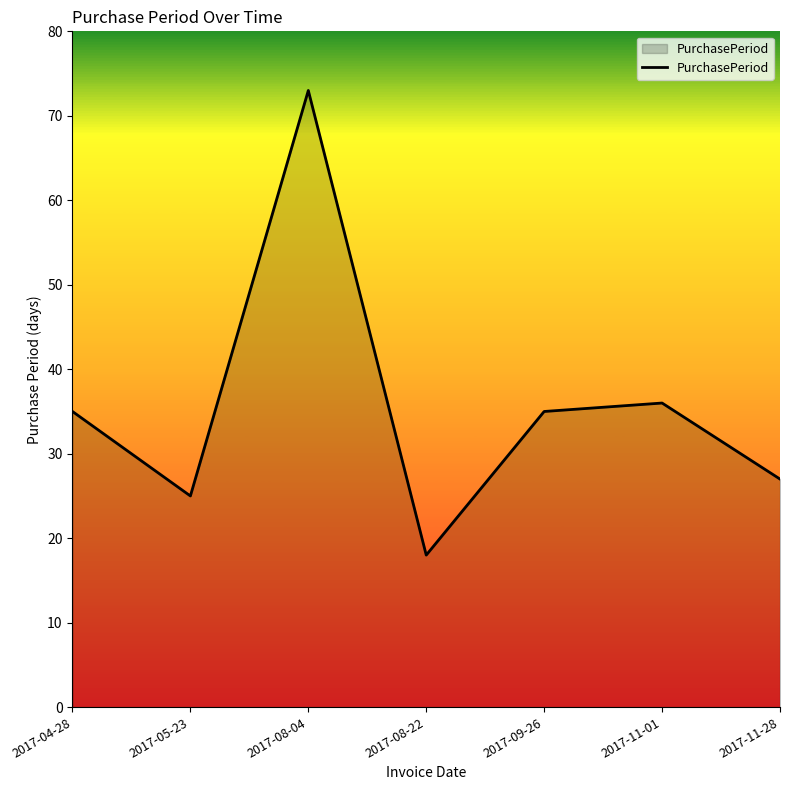

What is the change in value from 2017-05-23 to 2017-11-28?

+2